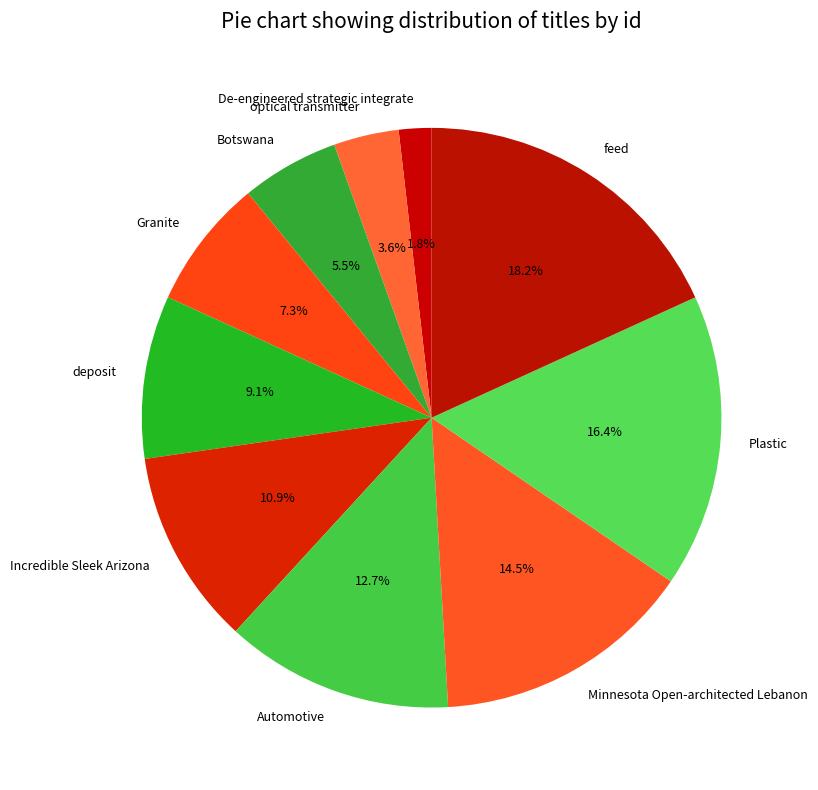

Approximately how many times larger is the value at Automotive compared to Botswana?

2.3